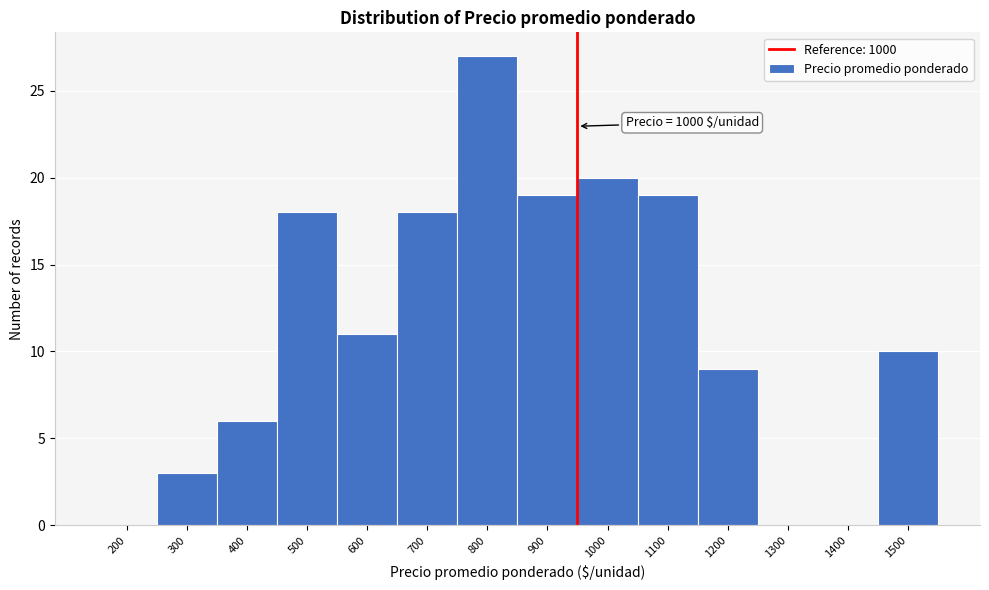

Reading left to right, list all the values displayed in this chart.

200=0	300=3	400=6	500=18	600=11	700=18	800=27	900=19	1000=20	1100=19	1200=9	1300=0	1400=0	1500=10